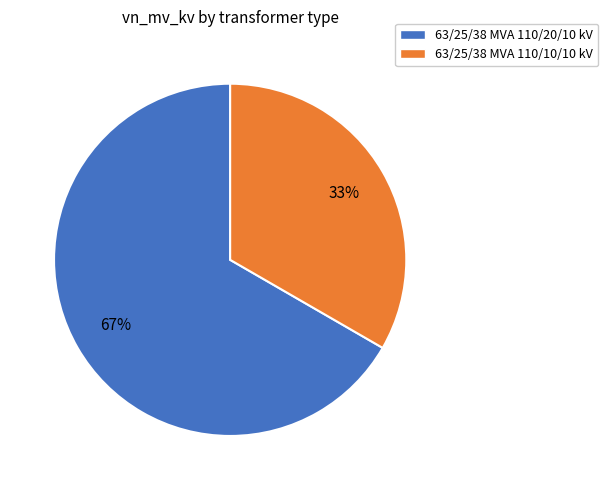

Which category has the smallest portion of the pie?

63/25/38 MVA 110/10/10 kV